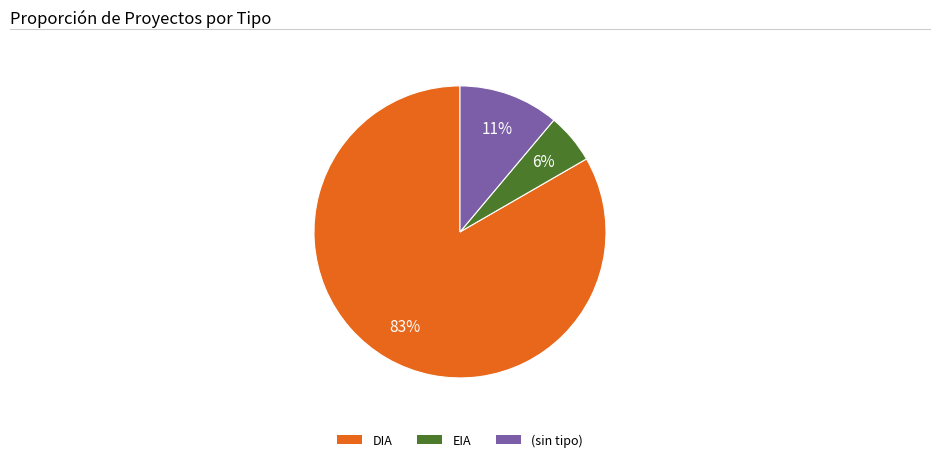

Approximately how many times larger is the value at DIA compared to (sin tipo)?

7.5